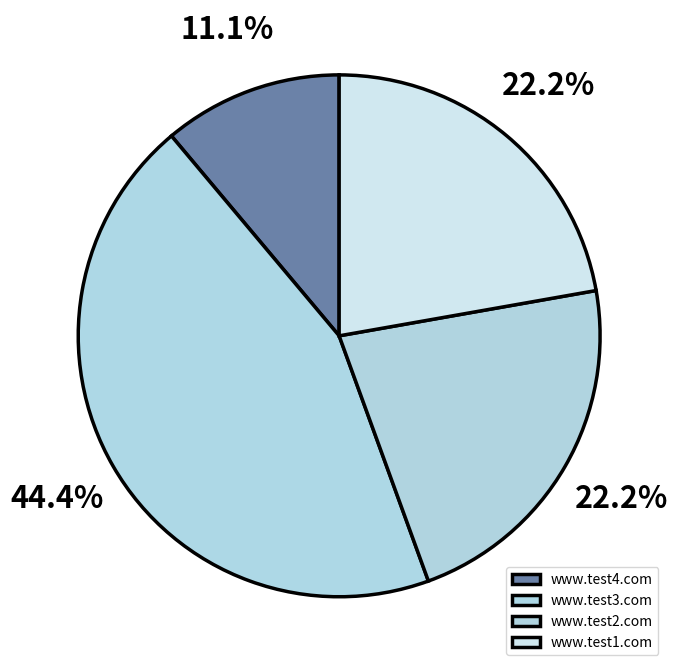

What is the ratio of the value at www.test1.com to the value at www.test4.com?

2.0